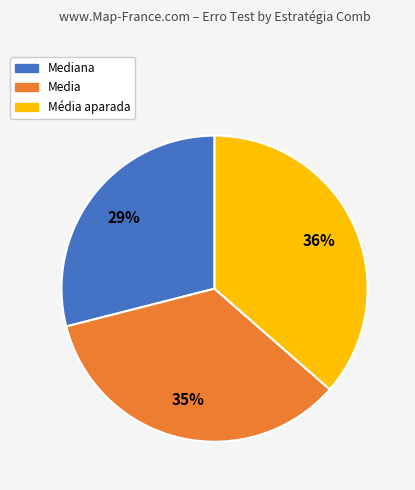

To the nearest percent, what is the difference between the largest and smallest slice percentages?

7%